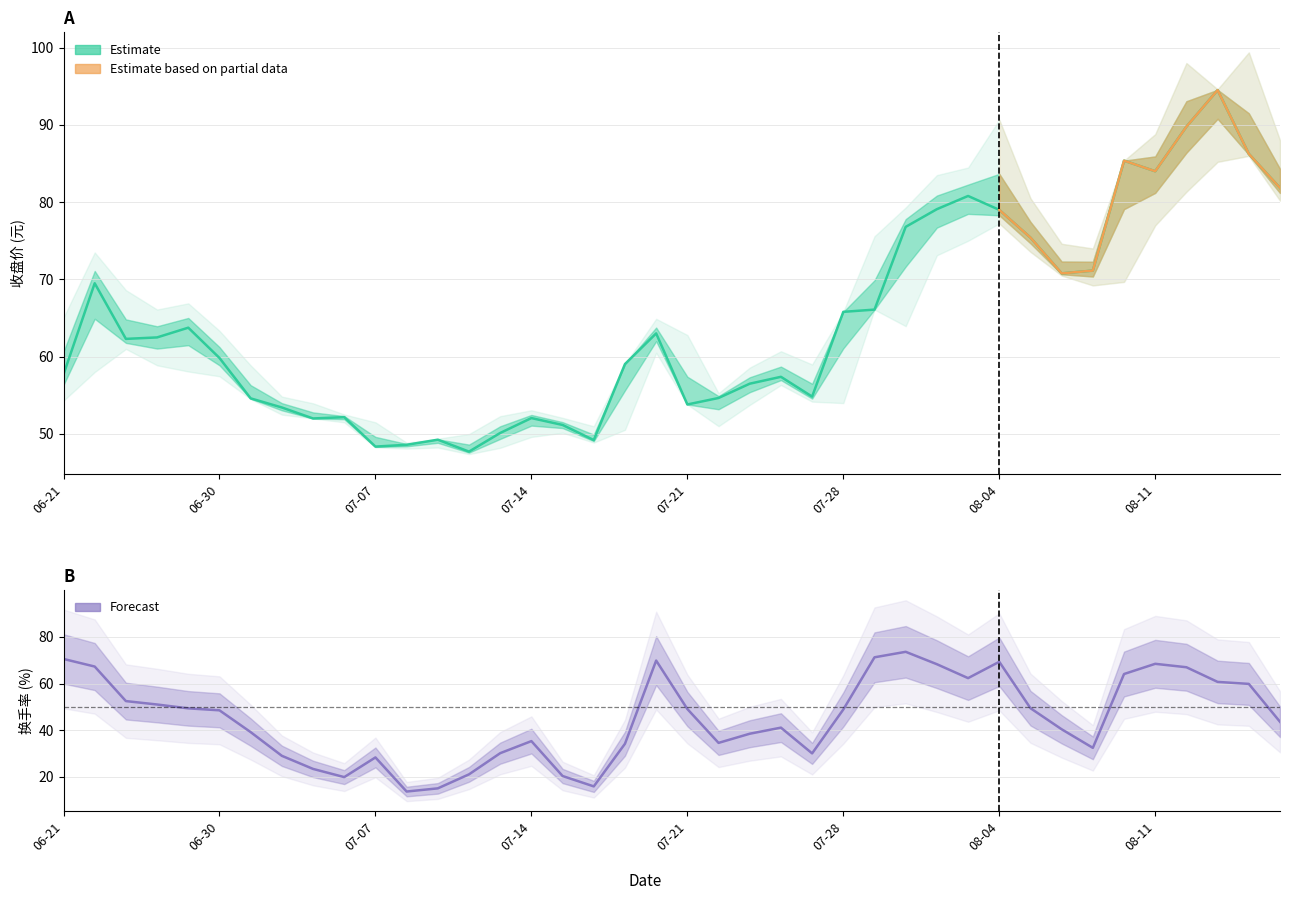

The value of 收盘 at 8 is 52.0. True or false?

True